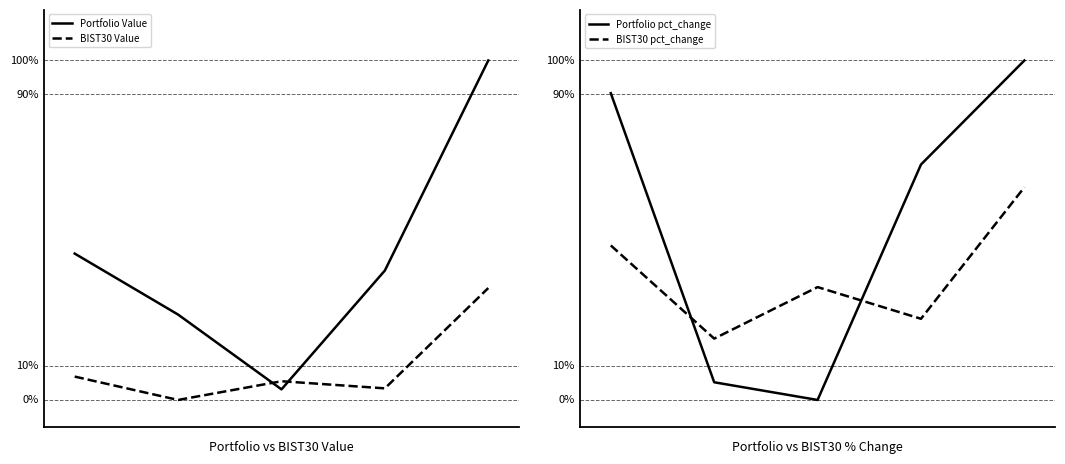

How many data points does each series have?

5